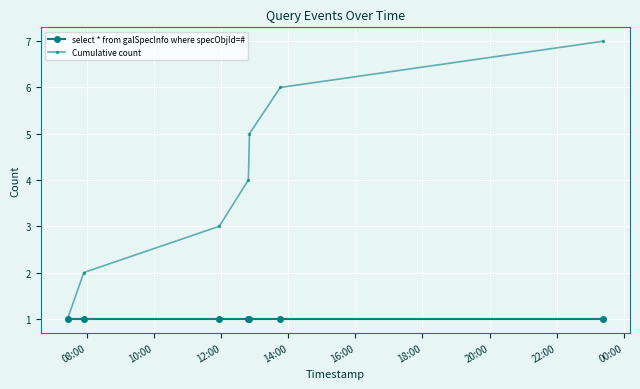

Rank the series by their average value, from highest to lowest.

Cumulative count, select * from galSpecInfo where specObjId=#